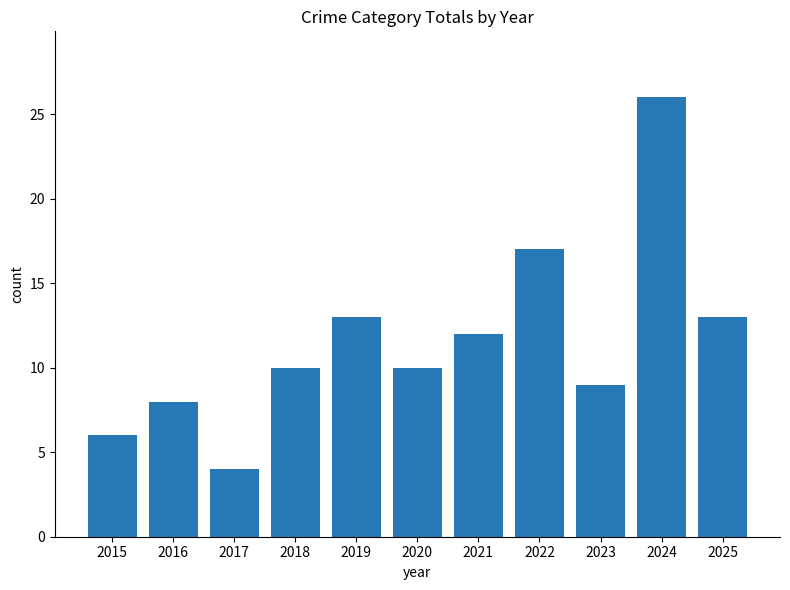

What is the difference between the values at 2016 and 2015?

2